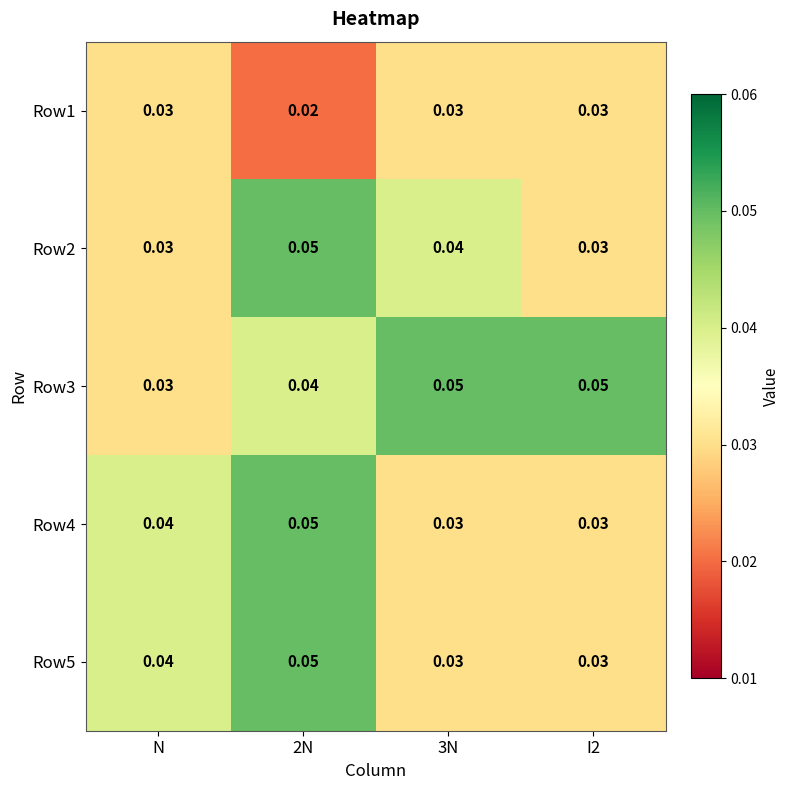

Is the value of Row2 at N greater than the value of Row4 at 2N?

No